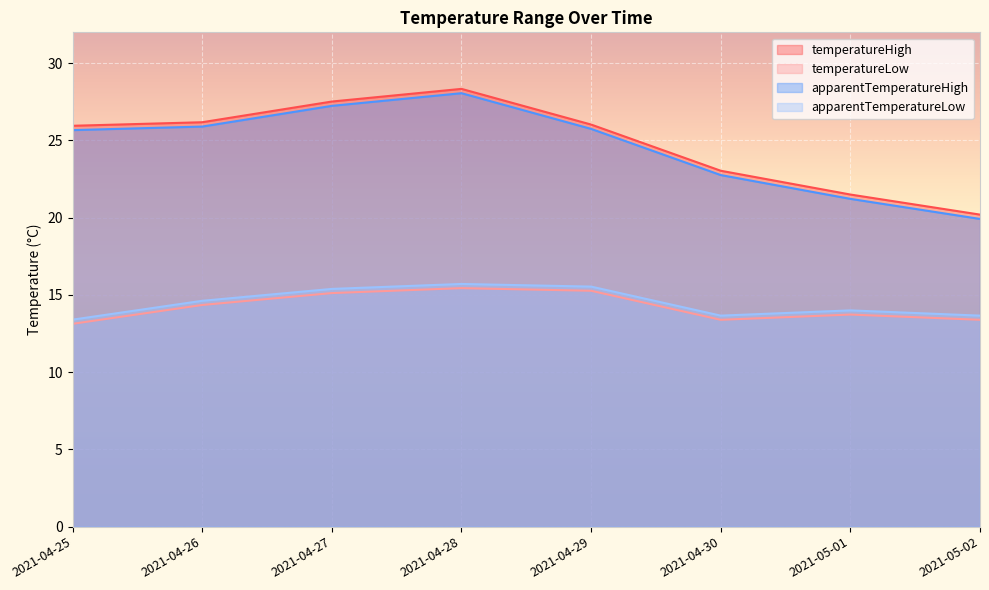

What is the average value of the temperatureHigh series?

24.8